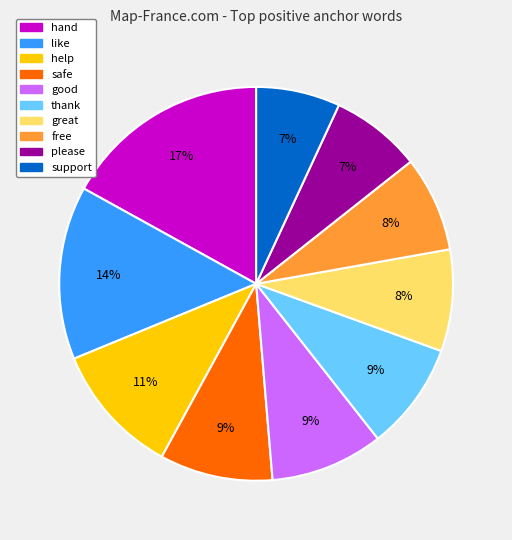

How many segments does this pie chart have?

10